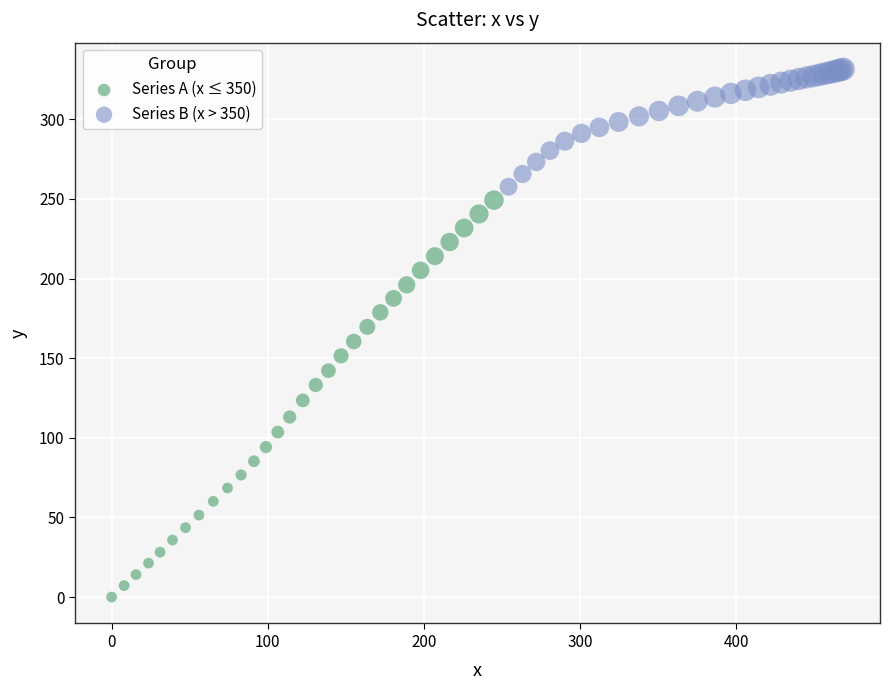

What are all the series names shown in the legend?

Series A (x ≤ 350), Series B (x > 350)